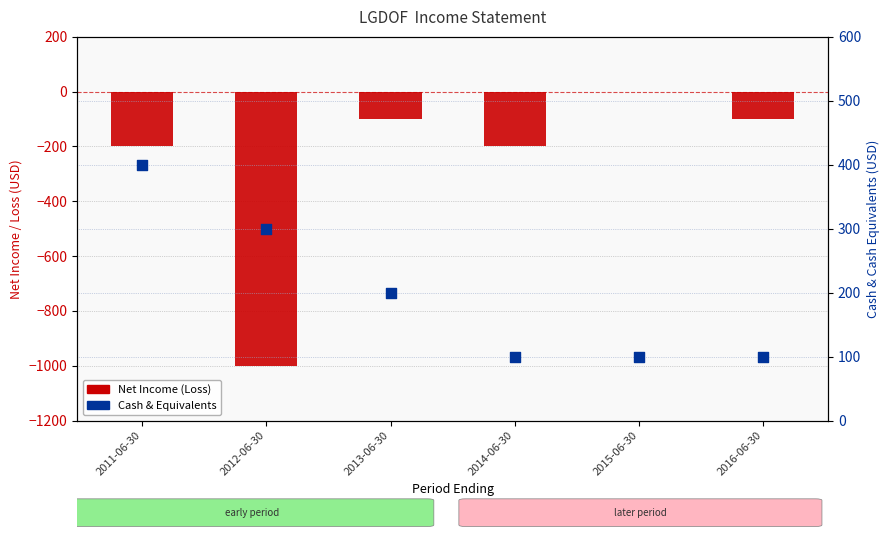

Which series has the widest spread of Y values?

Net Income (Loss)